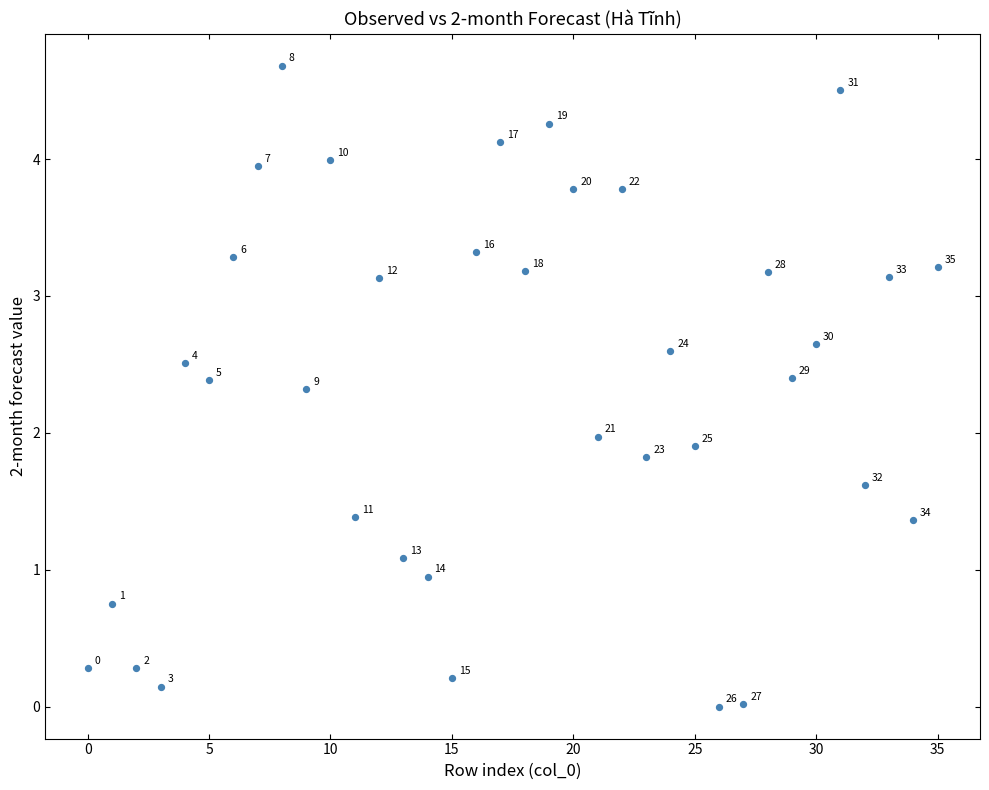

What is the range of Y values (max minus min)?

4.7